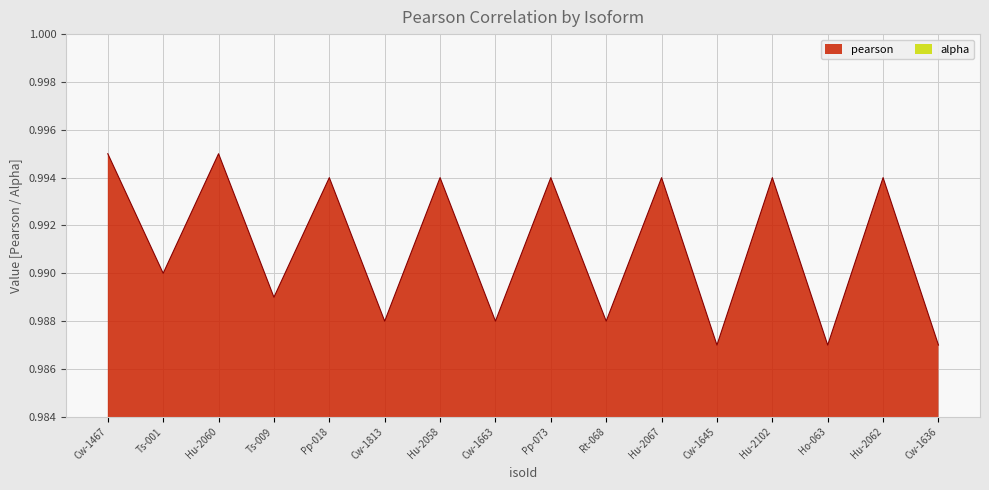

Does the chart display data point markers on the line(s)?

No